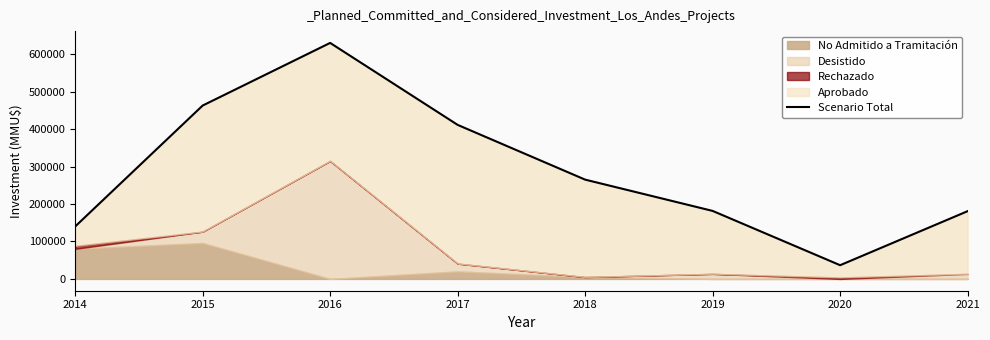

At which category does the data reach its first local valley?

2020